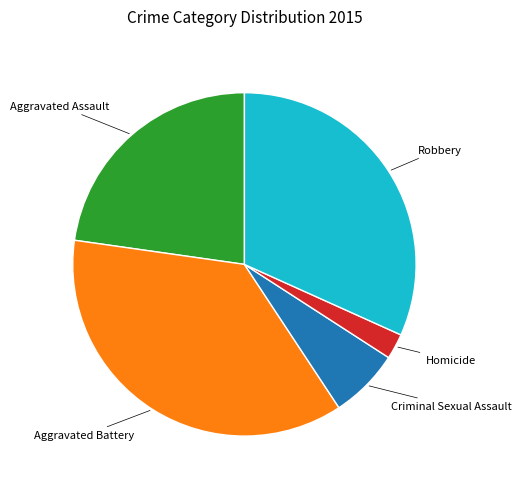

What is the smallest slice in the pie chart?

Homicide